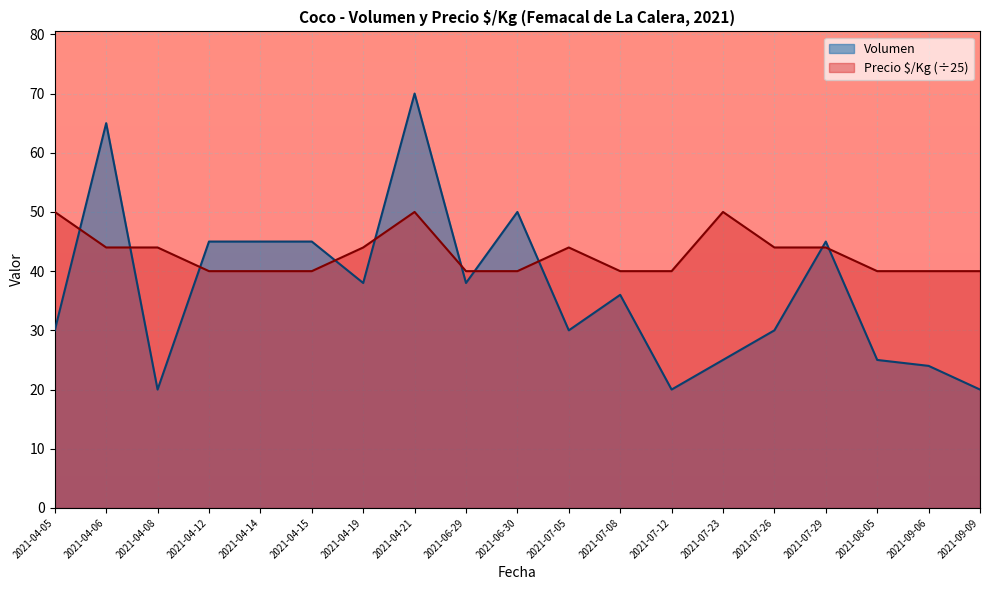

True or false: Volumen has more than 0 interior local peaks.

True